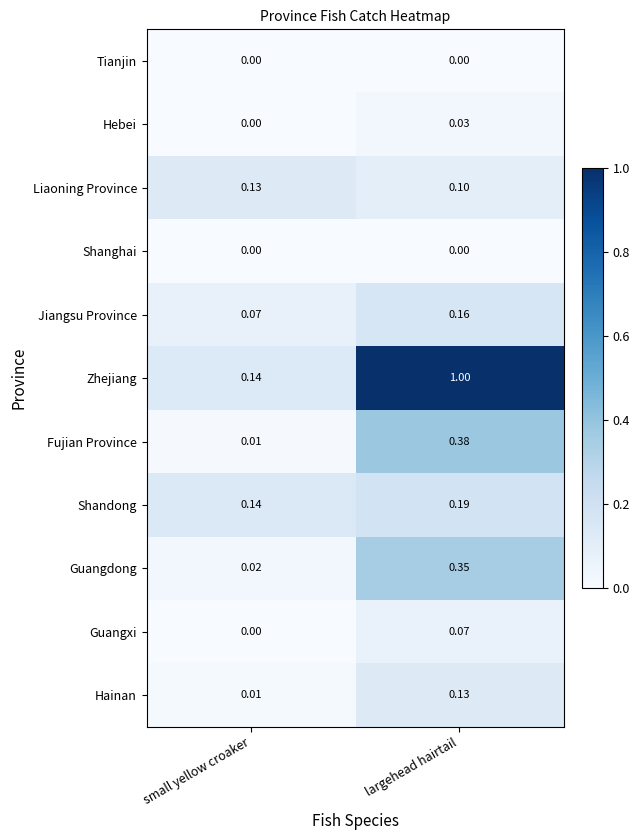

List the labels in order of Guangdong value, smallest first.

small yellow croaker, largehead hairtail